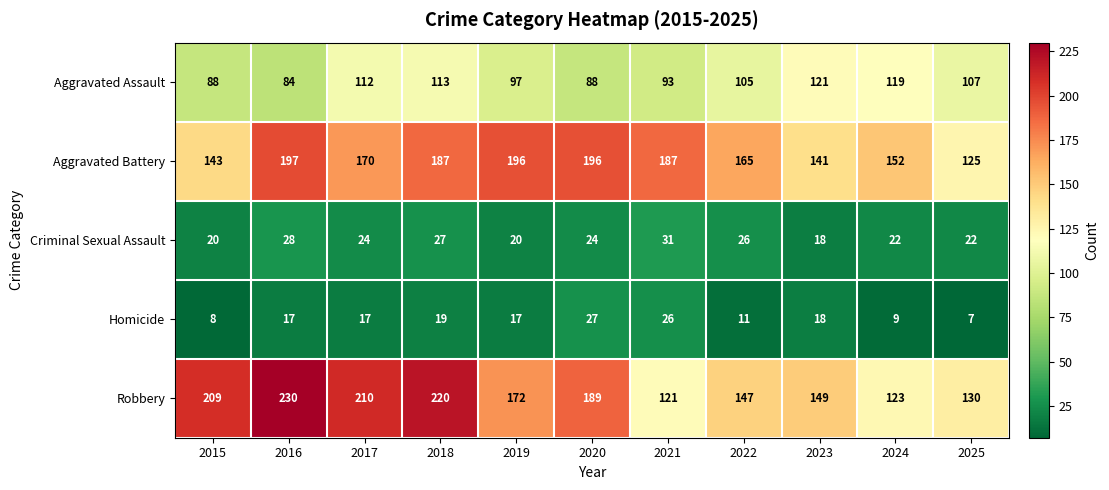

How many data points in Homicide are less than 17?

4